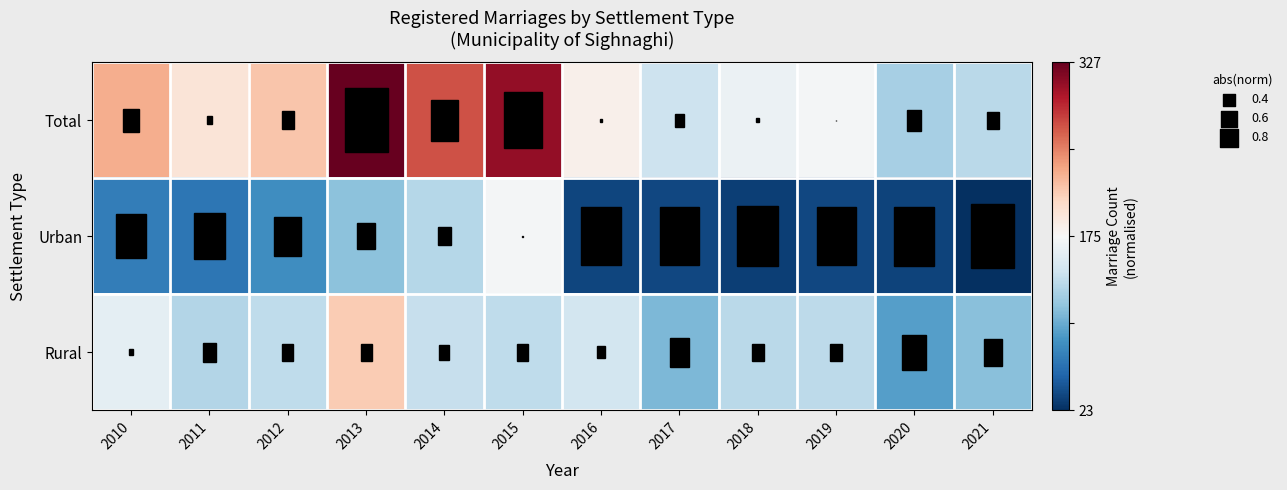

At 2019, list the series in order from smallest to largest.

Urban, Rural, Total